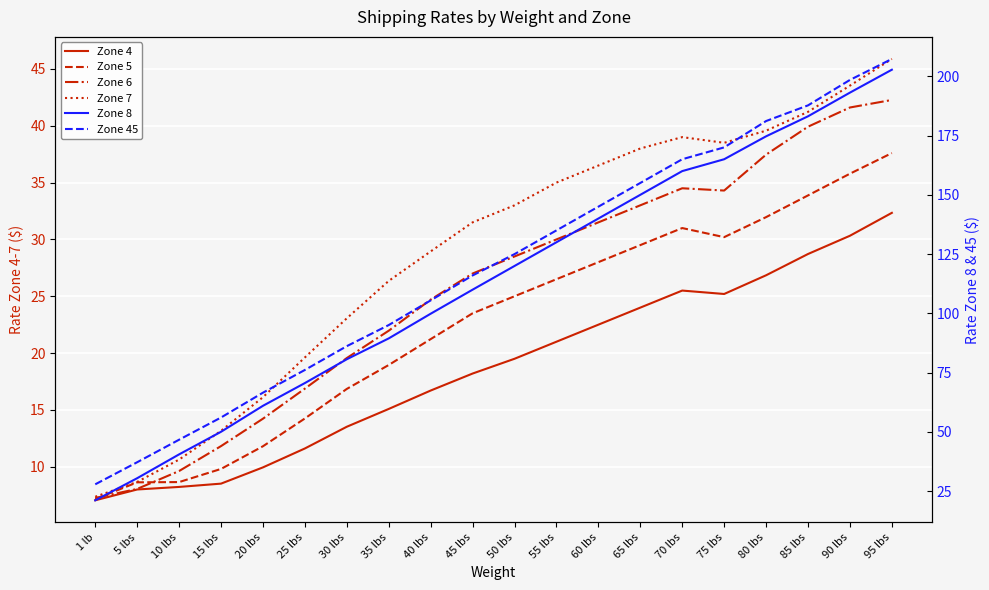

What position from the right is 95 lbs?

1